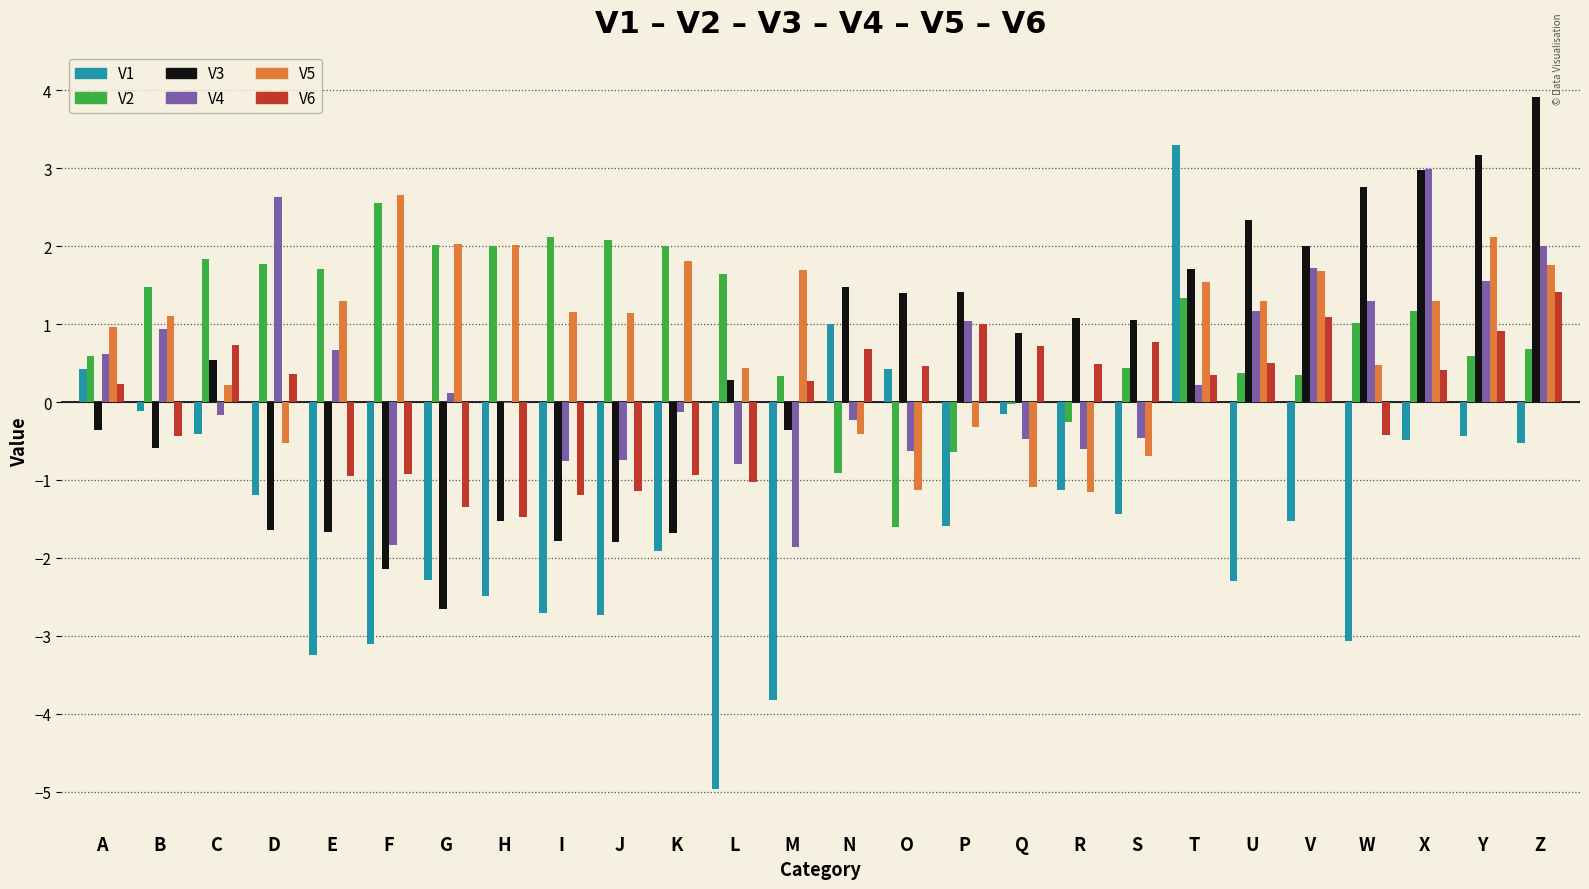

Which series has the largest total across all categories?

V2